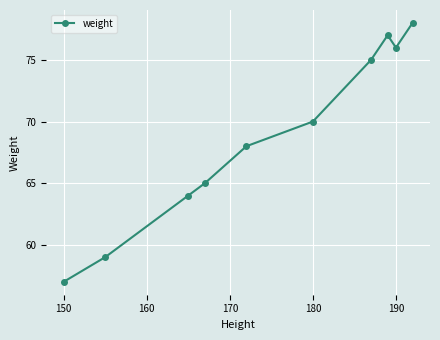

Is this an area chart (filled region under the line)?

No